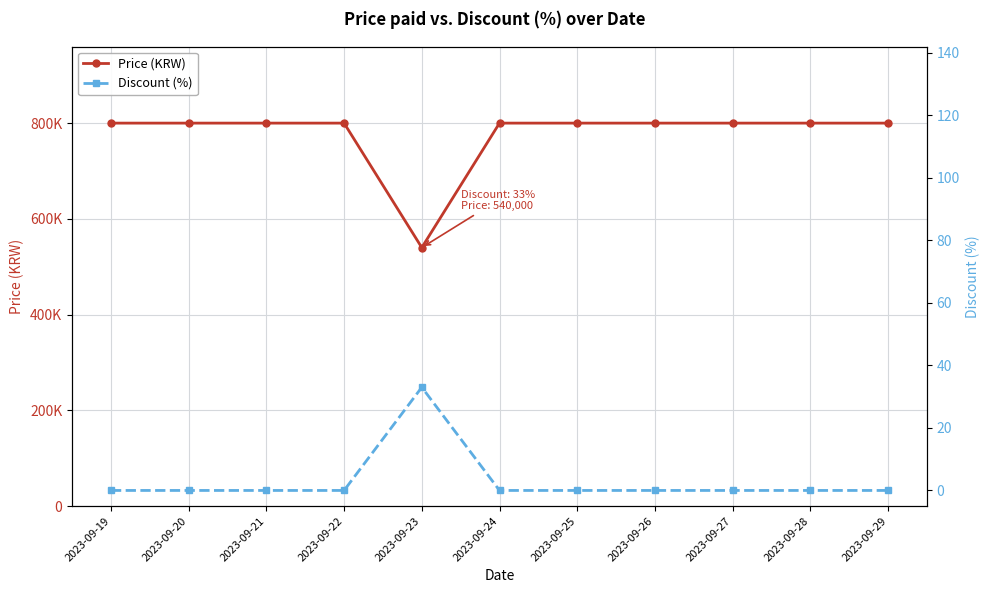

Which category has the highest value across all series?

2023-09-19